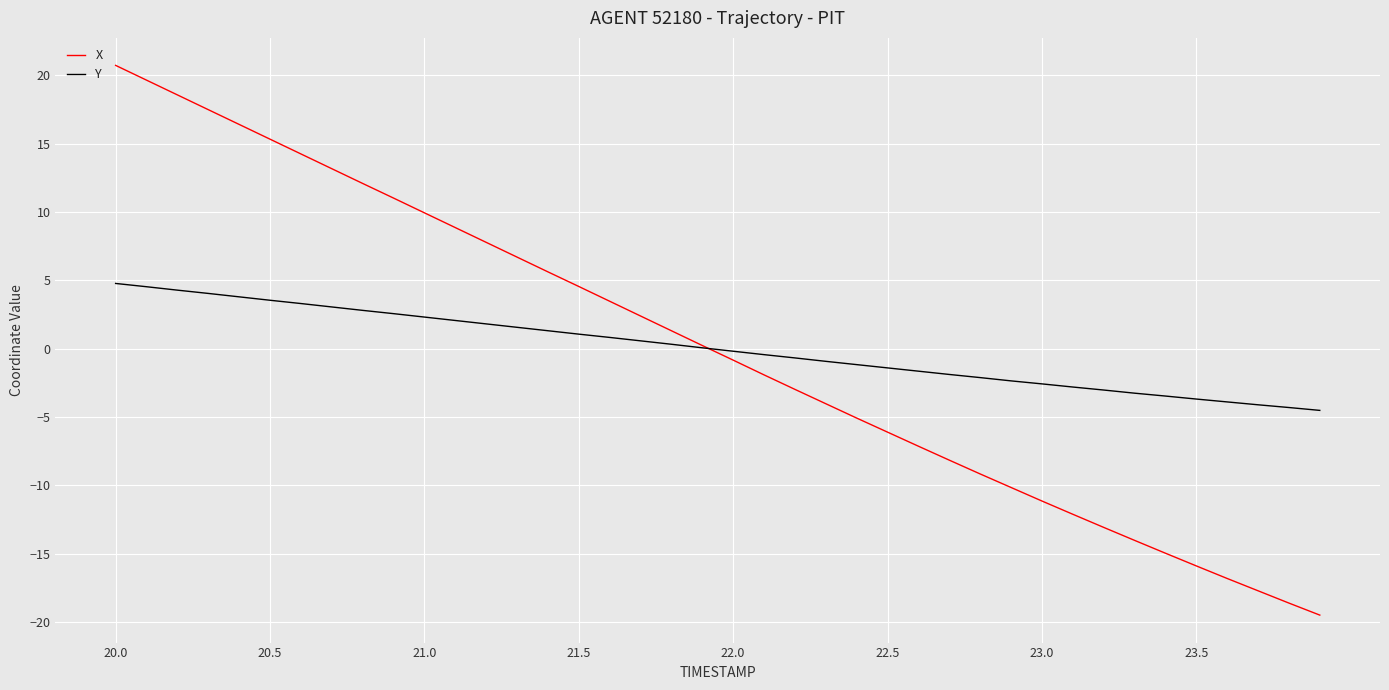

Reading left to right, transcribe all the data shown in this chart.

X: 20.7	19.6	18.6	17.5	16.4	15.3	14.2	13.2	12.1	11.0	9.9	8.9	7.8	6.7	5.6	4.5	3.5	2.4	1.3	0.2	-0.8	-1.9	-3.0	-4.0	-5.1	-6.1	-7.1	-8.2	-9.2	-10.2	-11.2	-12.1	-13.1	-14.0	-15.0	-15.9	-16.8	-17.7	-18.6	-19.5
Y: 4.8	4.5	4.3	4.0	3.8	3.5	3.3	3.0	2.8	2.6	2.3	2.1	1.8	1.6	1.3	1.1	0.8	0.6	0.3	0.1	-0.2	-0.4	-0.7	-0.9	-1.2	-1.4	-1.7	-1.9	-2.1	-2.4	-2.6	-2.8	-3.0	-3.3	-3.5	-3.7	-3.9	-4.1	-4.3	-4.5